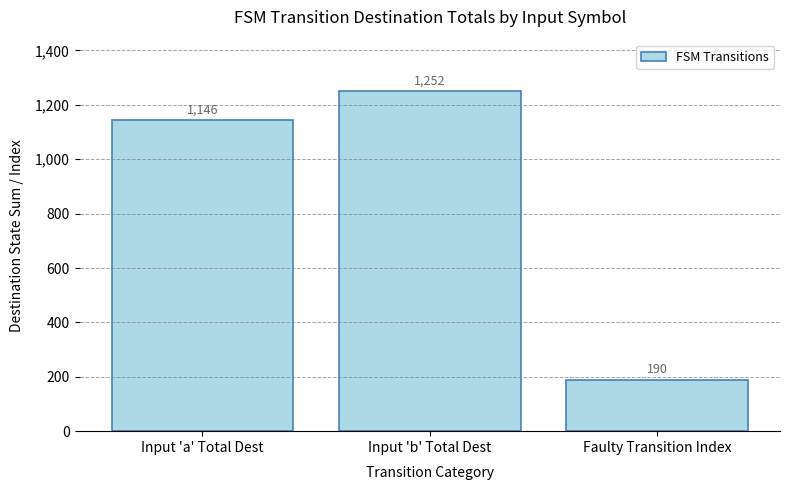

What is the label of the 2nd bar from the right?

Input 'b' Total Dest